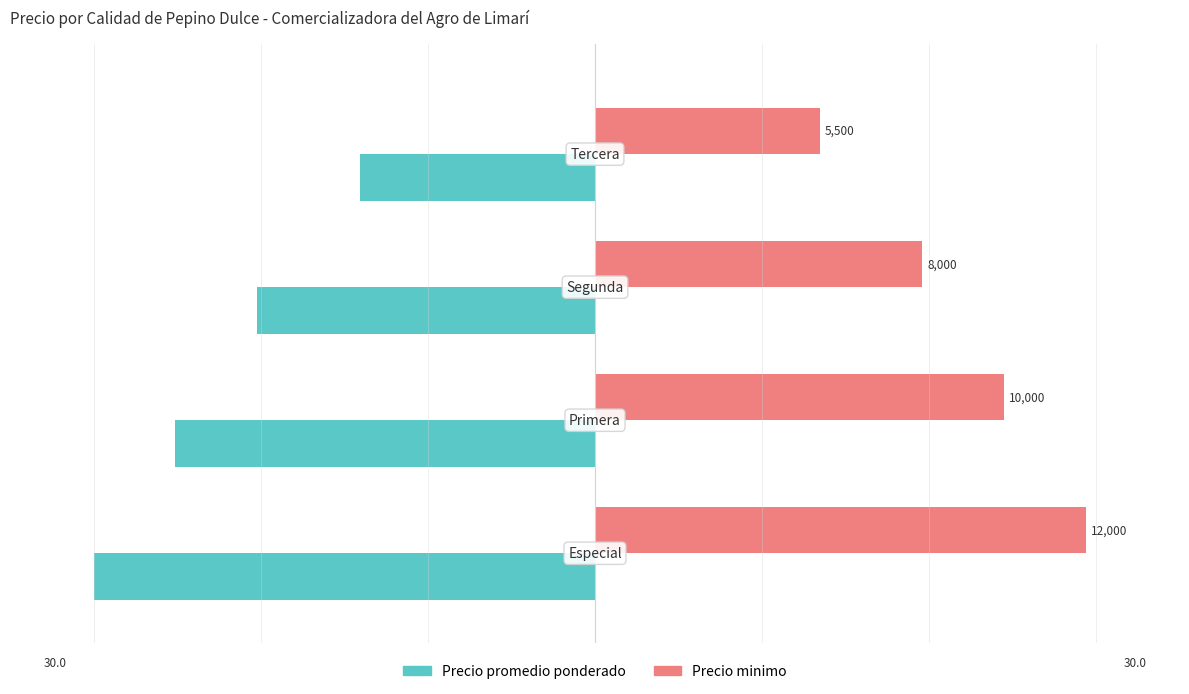

What are all the series names shown in the legend?

Precio promedio ponderado, Precio minimo